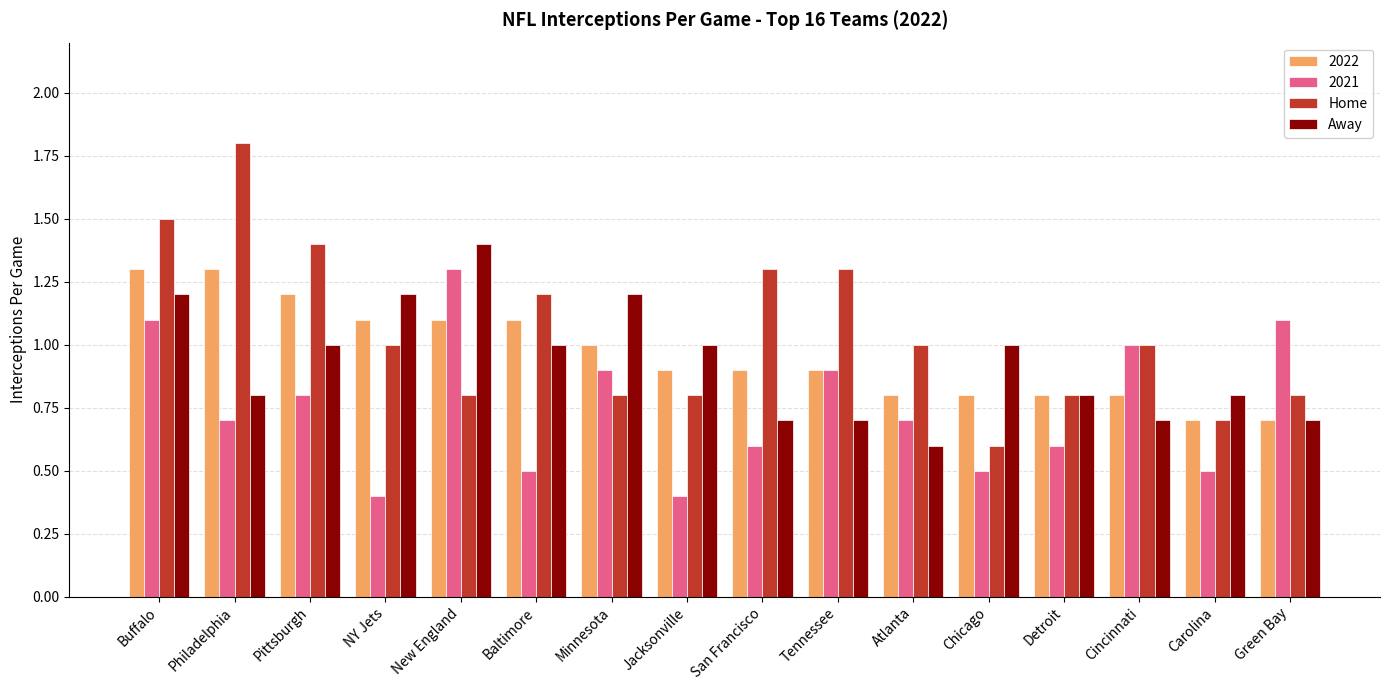

What are all the series names shown in the legend?

2022, 2021, Home, Away